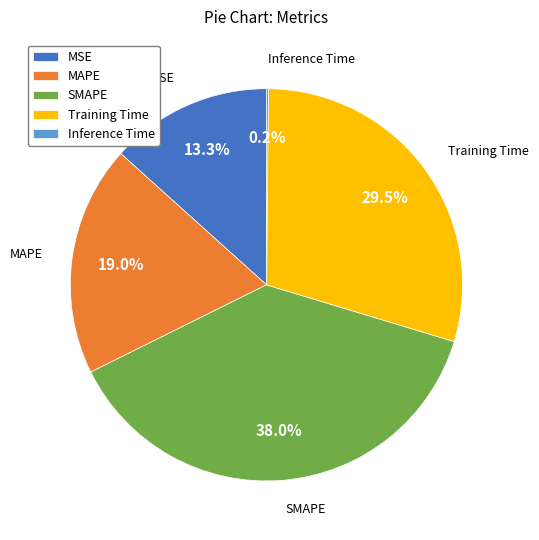

Which category has the biggest portion of the pie?

SMAPE